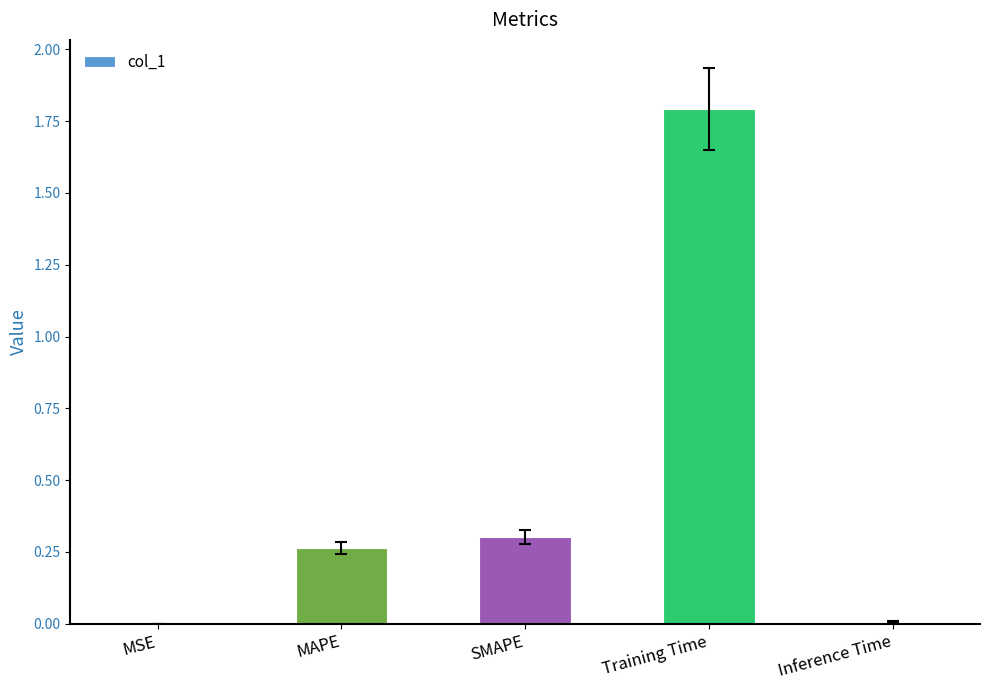

What is the change in value from MAPE to Training Time?

+1.5